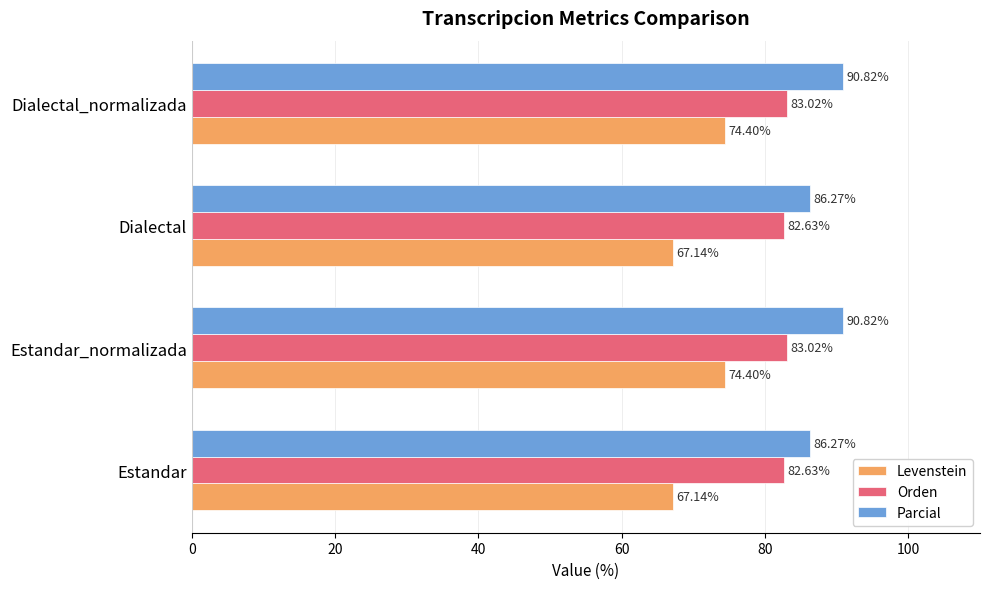

Which series has the largest total across all categories?

Parcial